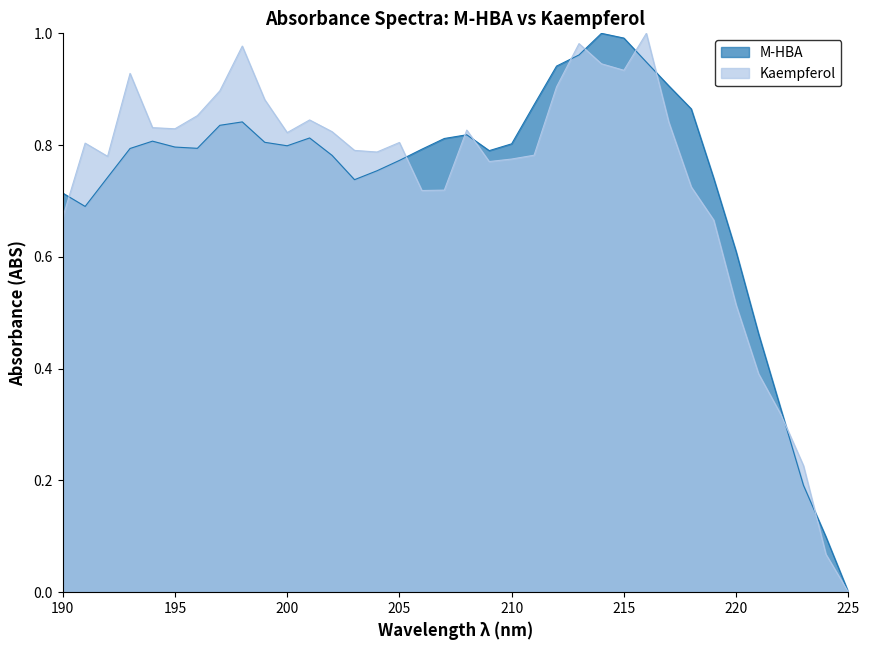

The value of Kaempferol at 198 is 0.6. True or false?

False